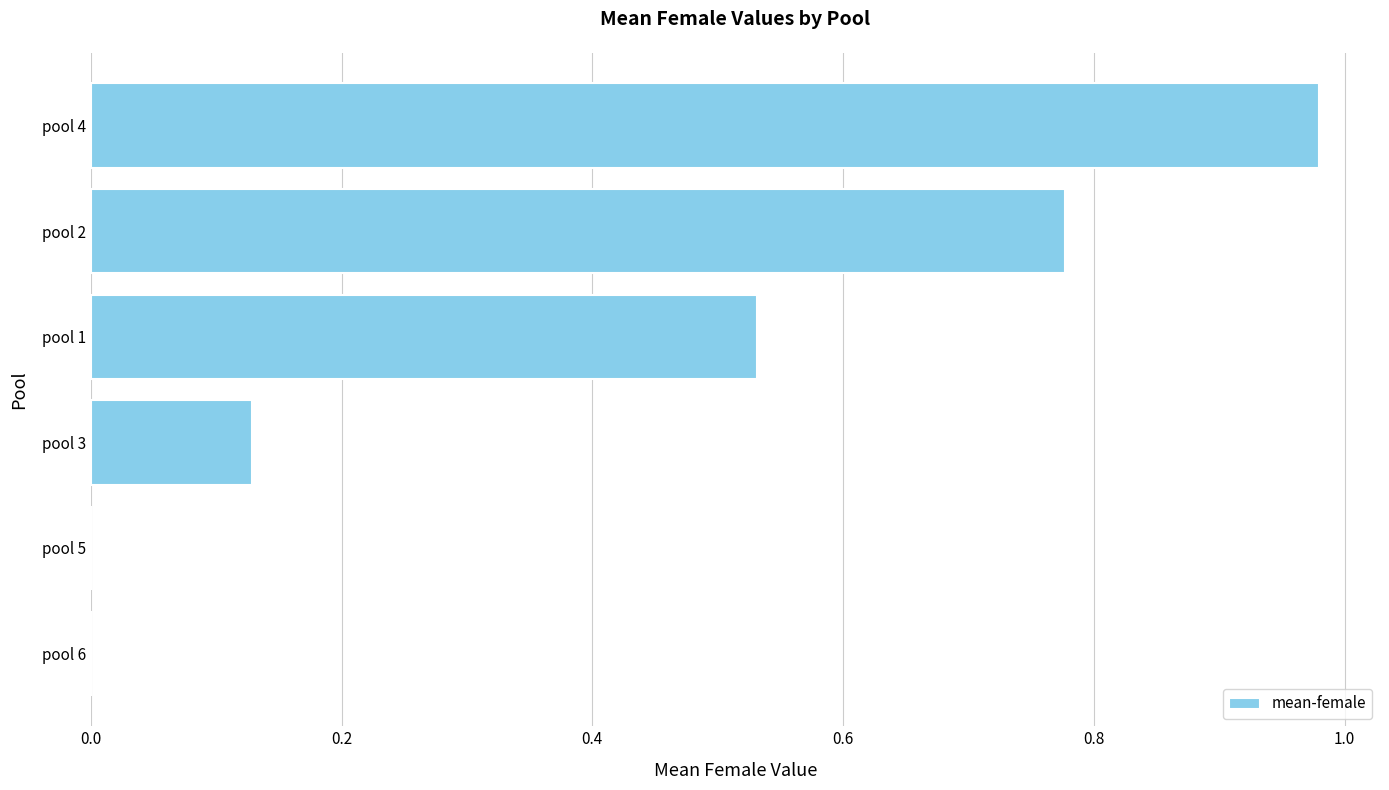

Count the number of data series in this chart.

1